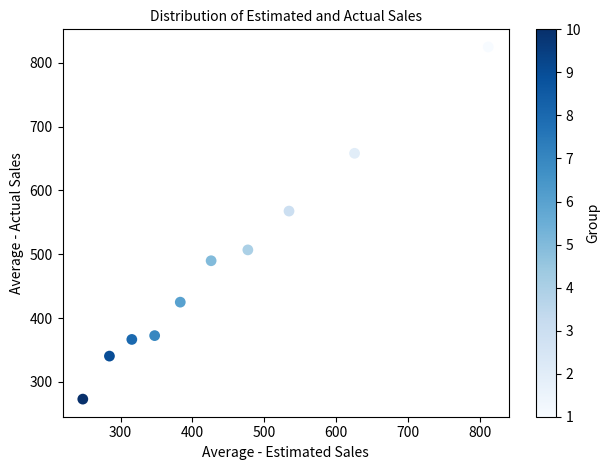

What is the average Y value?

482.5